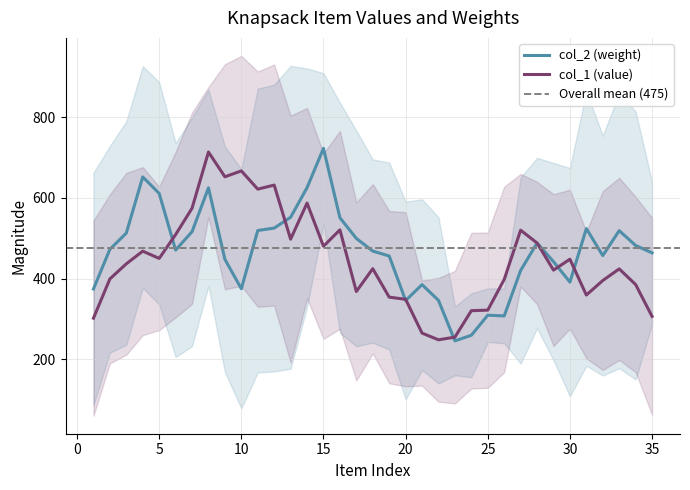

How many data points does each series have?

35